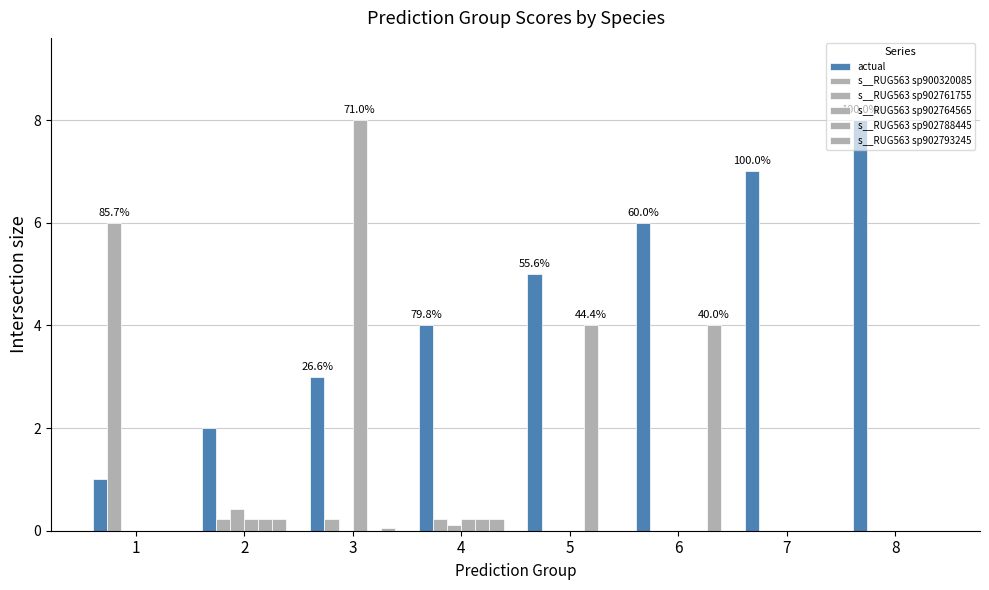

How many groups of bars are there?

8